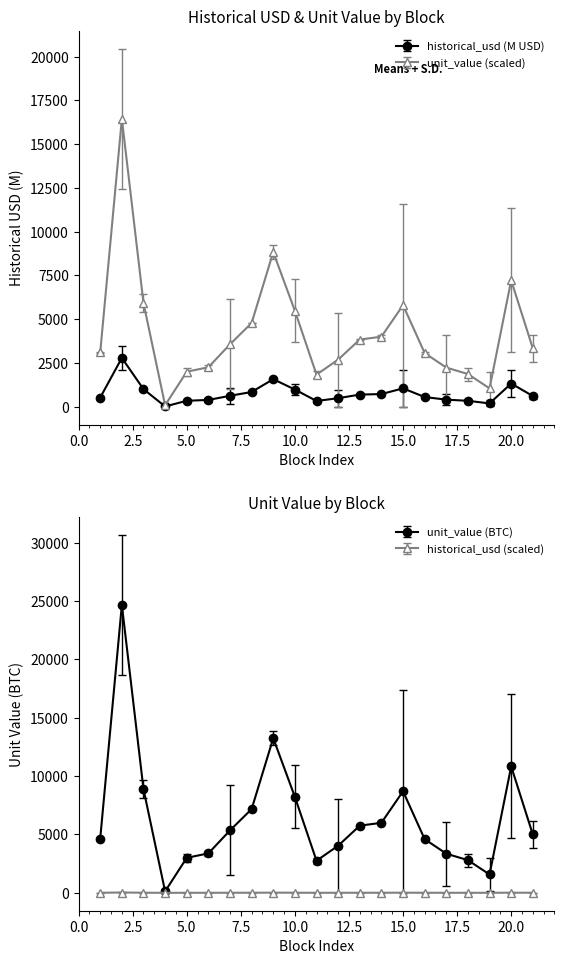

What is the value of the historical_usd point at the 12th from the left?

486.5